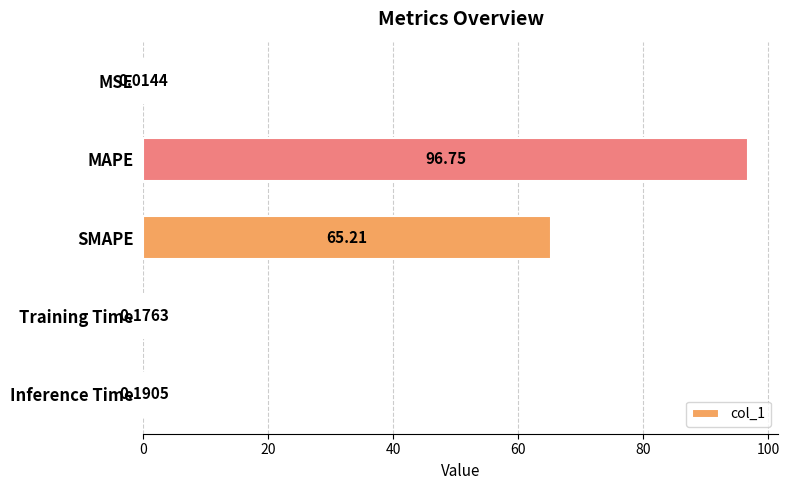

What is the change in value from SMAPE to Training Time?

-65.0